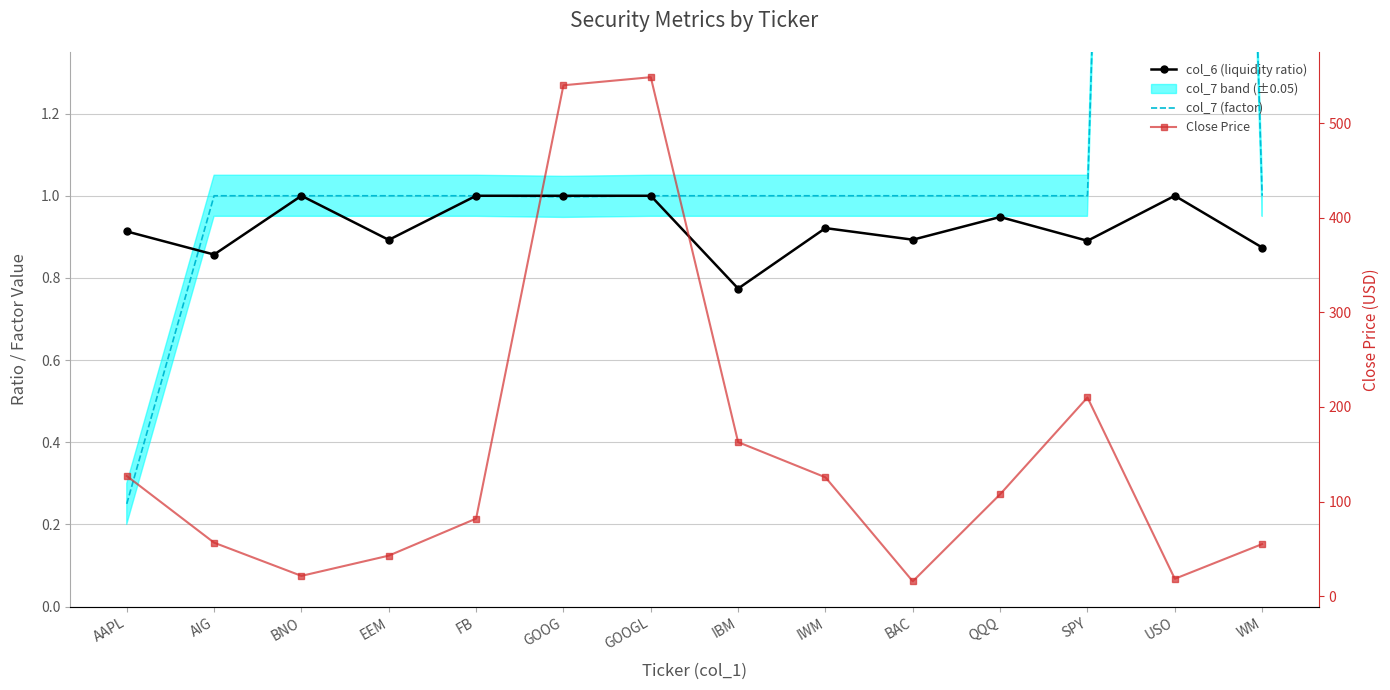

How many values in the Close Price series exceed 107?

7